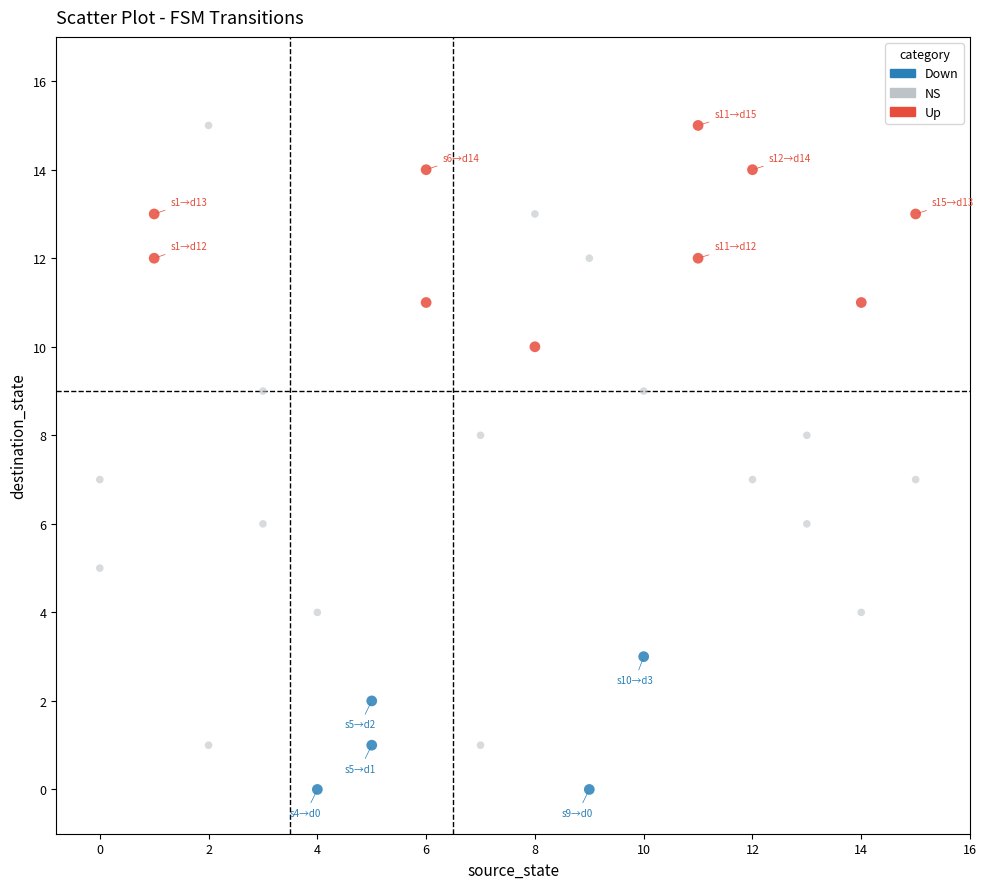

Which series has the widest spread of Y values?

NS